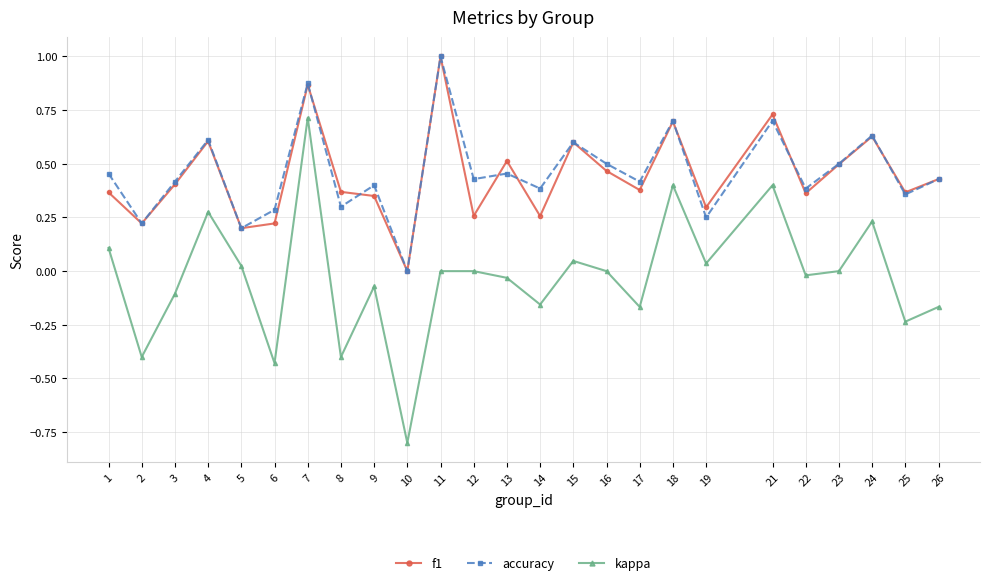

True or false: f1 and kappa cross at least once.

False